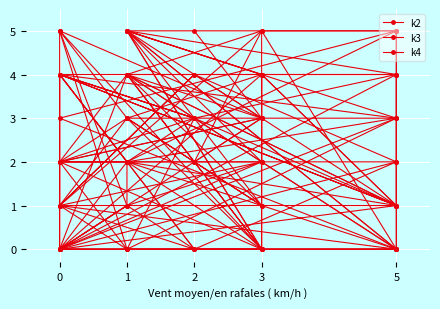

How many lines are shown in the chart?

3